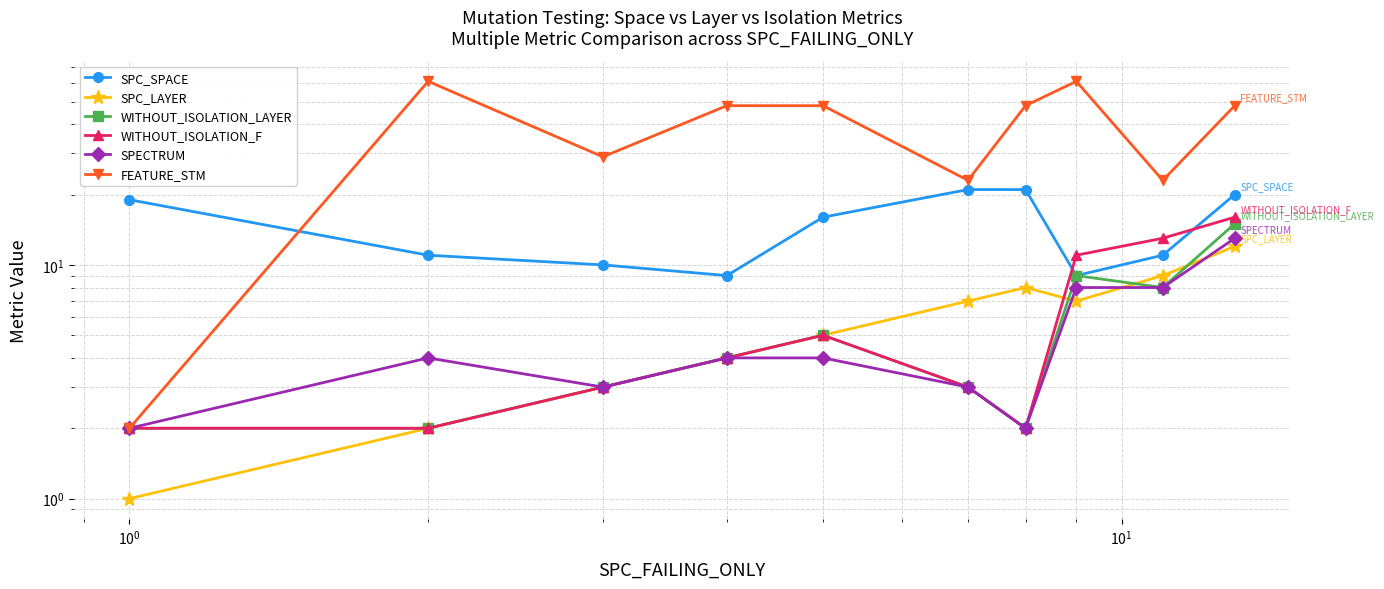

In FEATURE_STM, how many points are higher than both neighbors (excluding endpoints)?

2